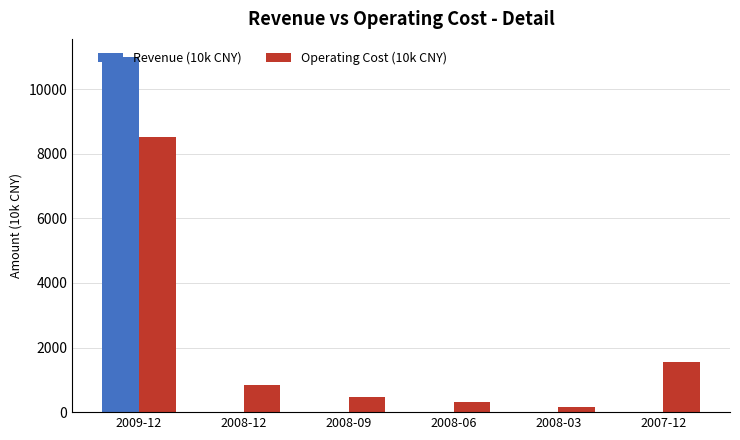

The value of Operating Cost (10k CNY) at 2009-12 is 14311. True or false?

False